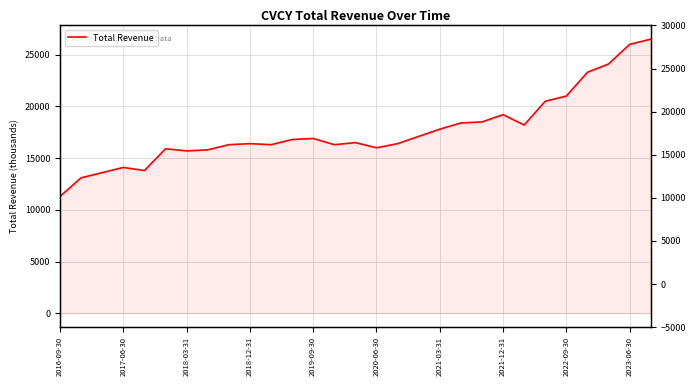

Does the chart have visible grid lines?

Yes